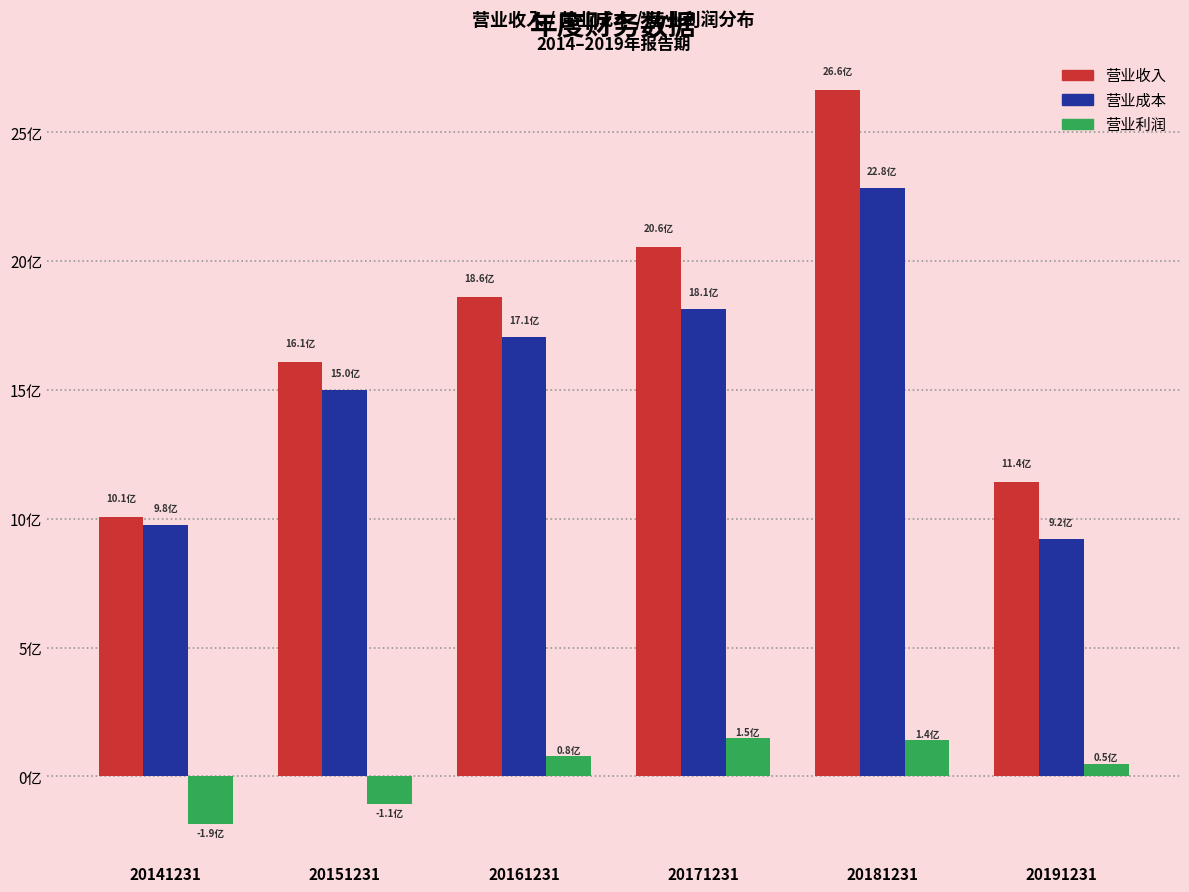

What are all the series names shown in the legend?

营业收入, 营业成本, 营业利润